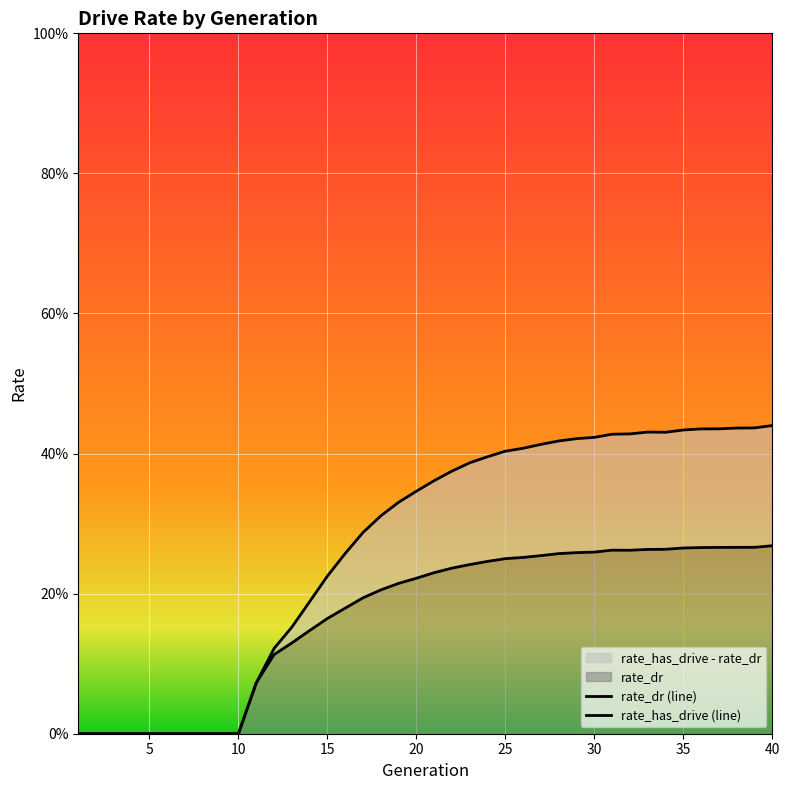

What is the highest value of the rate_has_drive (line) series?

0.4